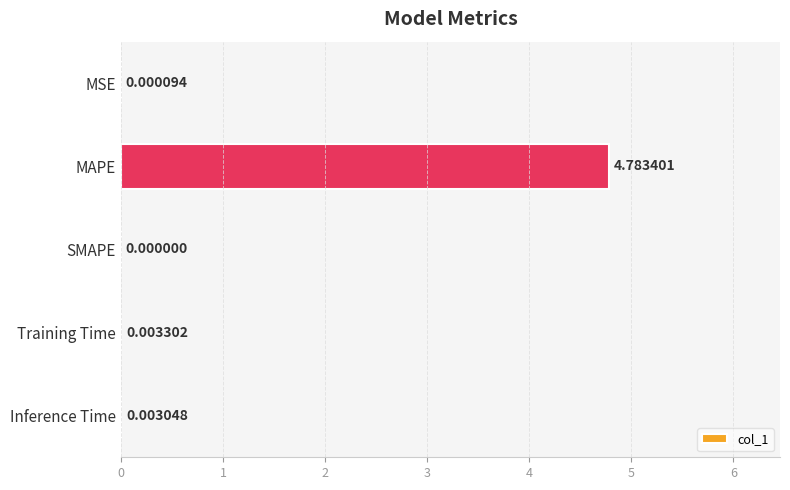

What is the sum of all values?

4.8